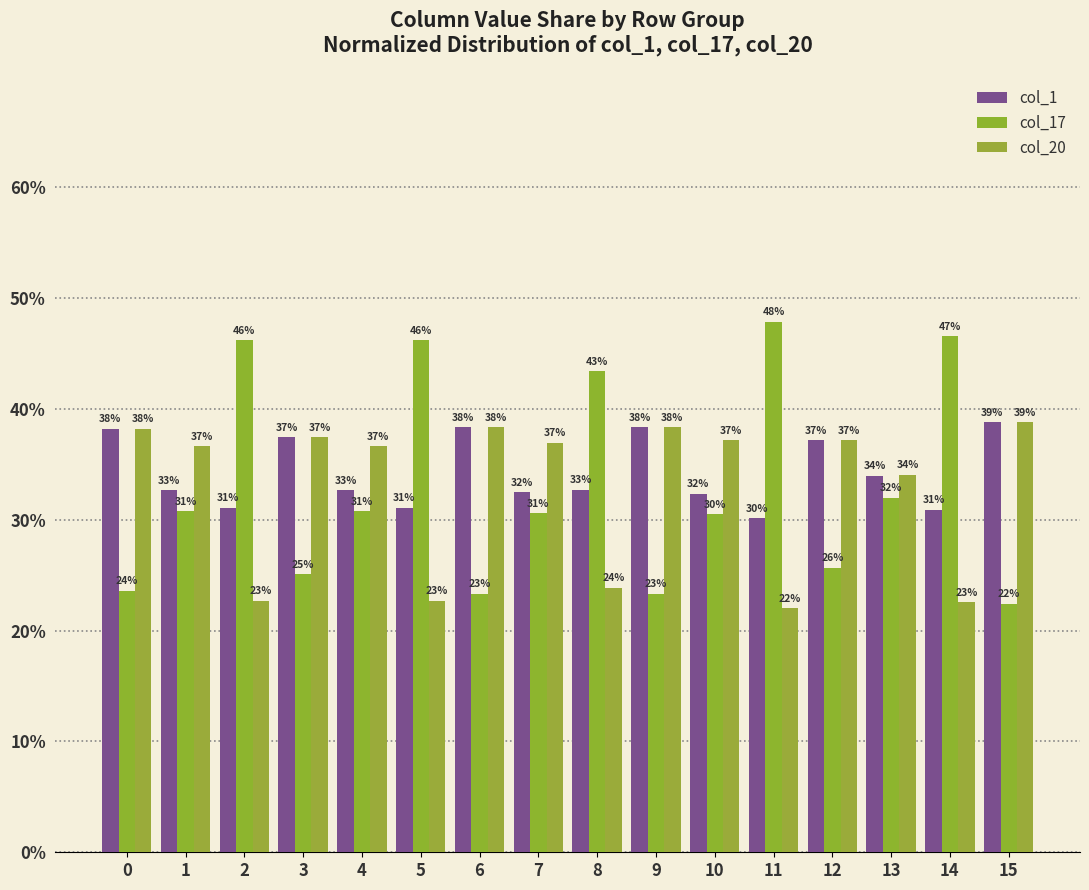

The col_17 series shows 30.5 at 10. True or false?

True